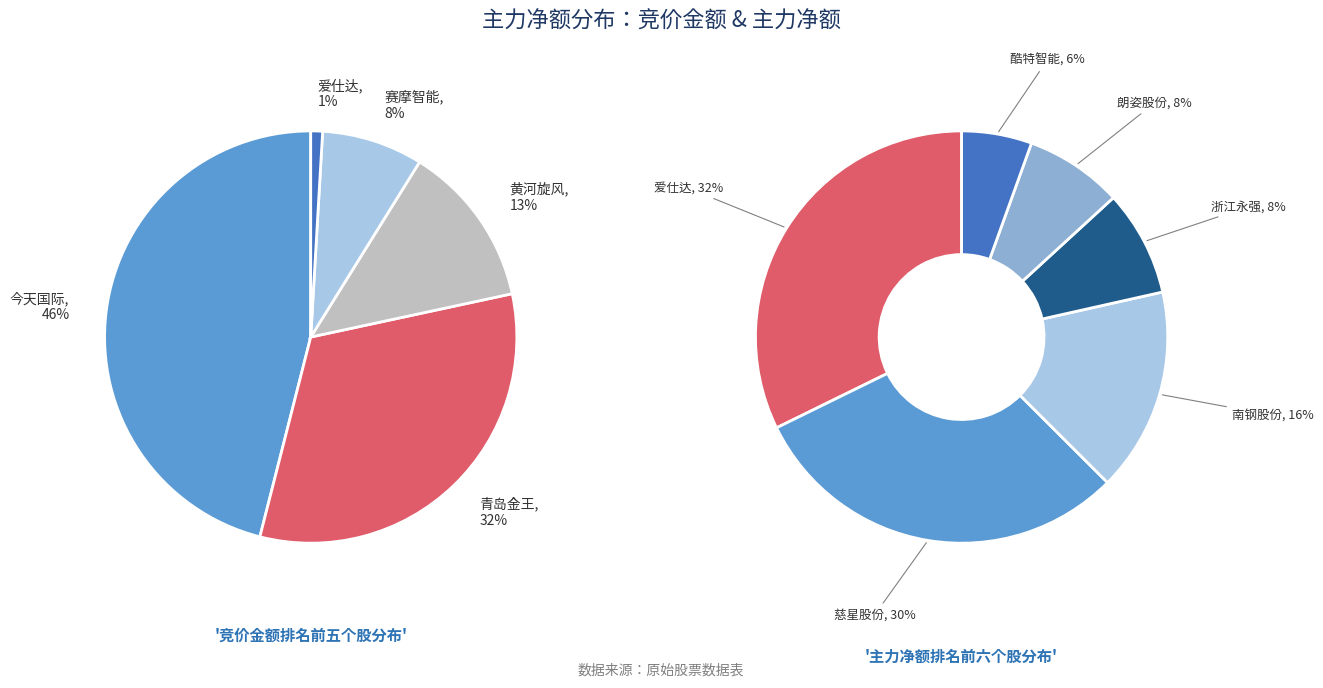

True or false: 汇洁股份 accounts for 1% of the total.

False